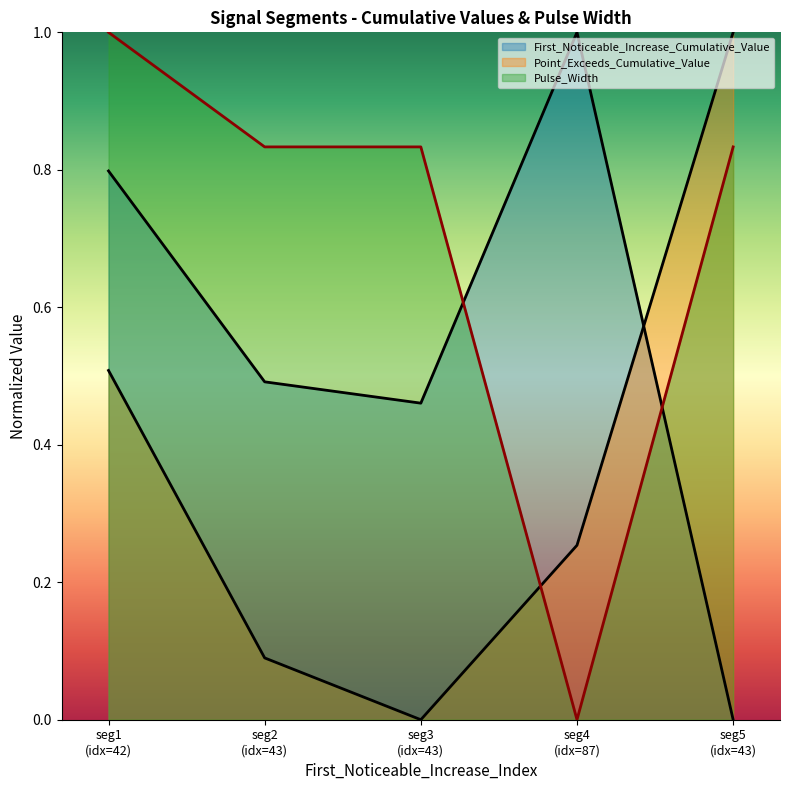

Which category has the highest value in the Pulse_Width series?

seg1 (idx=42)